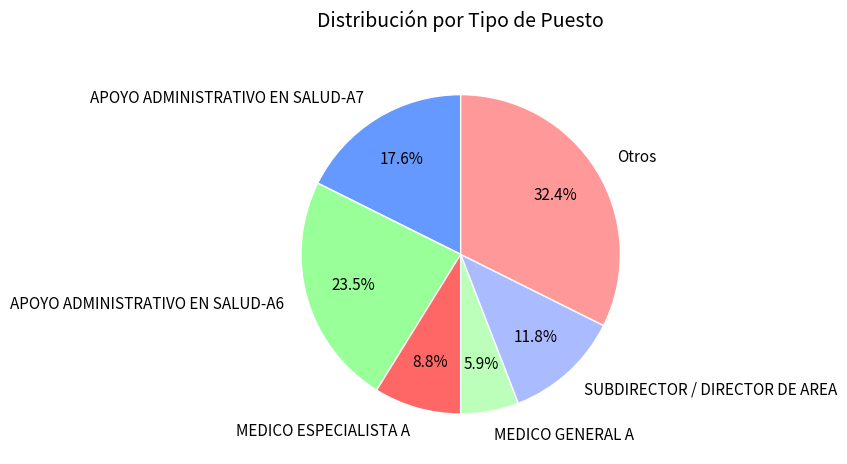

To the nearest percent, what is the difference between the largest and smallest slice percentages?

26%